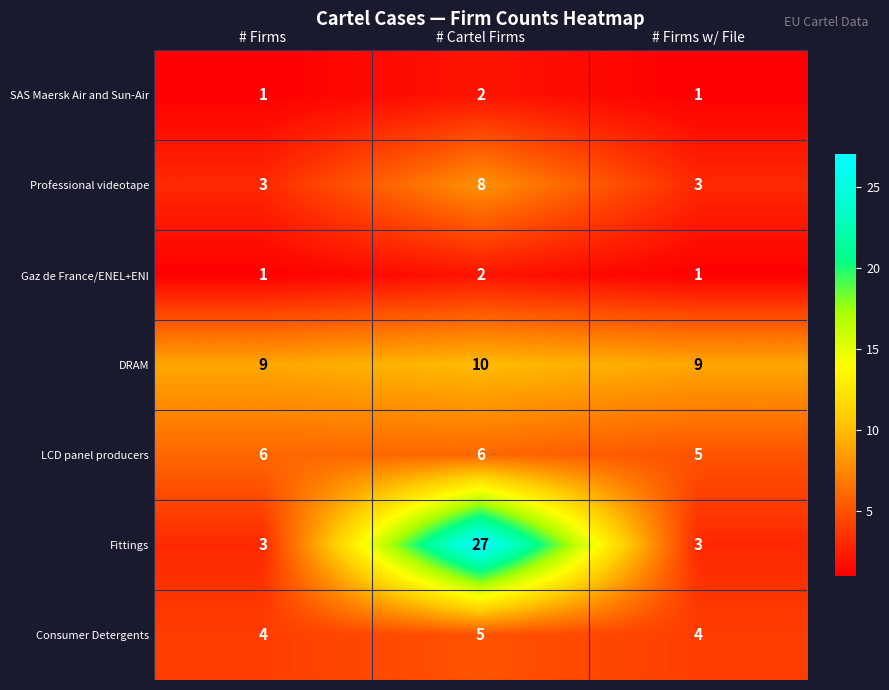

Which series has the largest range (max minus min)?

Fittings